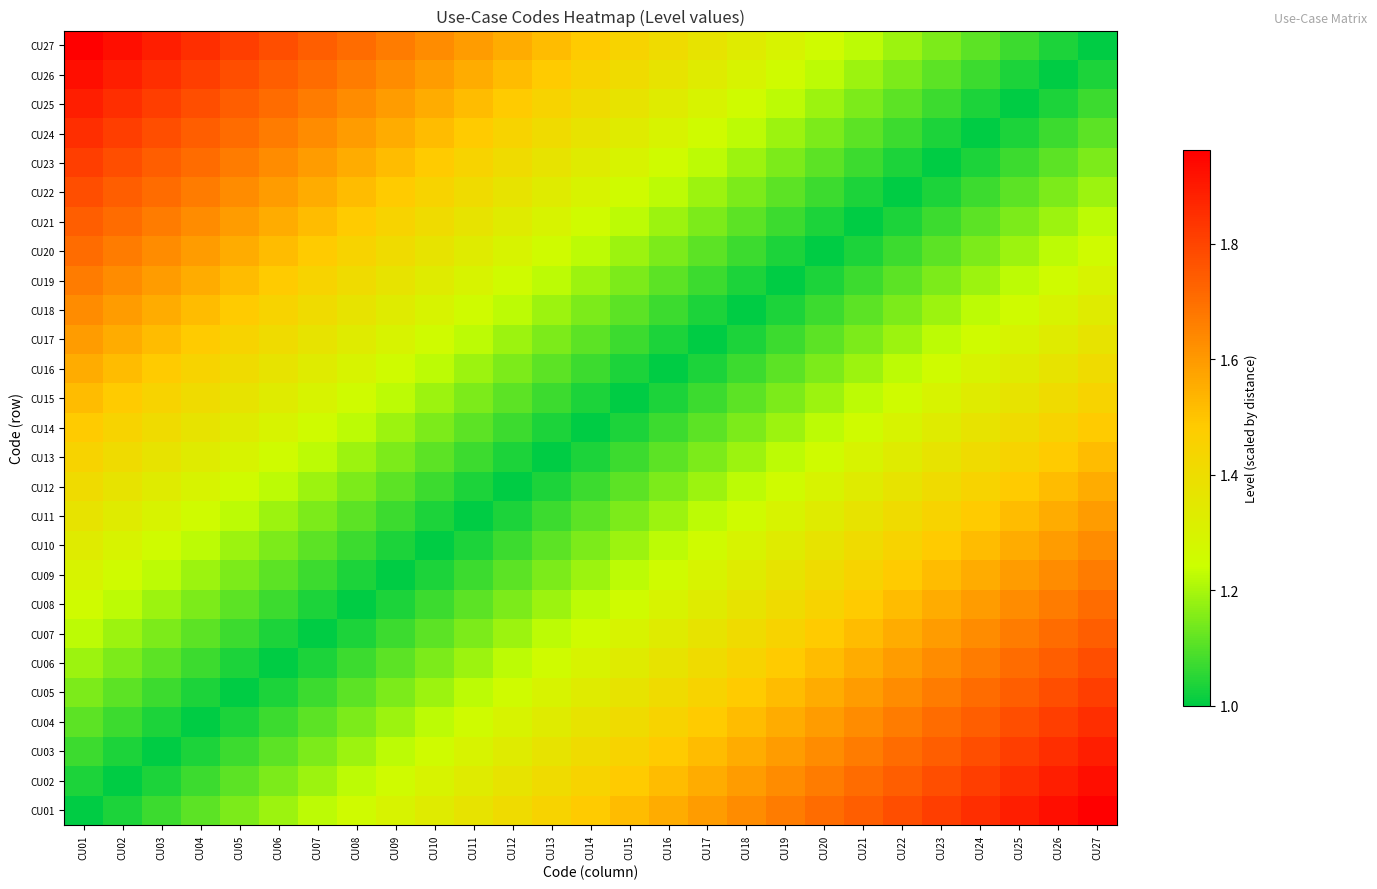

Reading right to left, extract all data points from this chart.

CU01: CU27=2.0	CU26=1.9	CU25=1.9	CU24=1.9	CU23=1.8	CU22=1.8	CU21=1.7	CU20=1.7	CU19=1.7	CU18=1.6	CU17=1.6	CU16=1.6	CU15=1.5	CU14=1.5	CU13=1.4	CU12=1.4	CU11=1.4	CU10=1.3	CU09=1.3	CU08=1.3	CU07=1.2	CU06=1.2	CU05=1.1	CU04=1.1	CU03=1.1	CU02=1.0	CU01=1.0
CU02: CU27=1.9	CU26=1.9	CU25=1.9	CU24=1.8	CU23=1.8	CU22=1.7	CU21=1.7	CU20=1.7	CU19=1.6	CU18=1.6	CU17=1.6	CU16=1.5	CU15=1.5	CU14=1.4	CU13=1.4	CU12=1.4	CU11=1.3	CU10=1.3	CU09=1.3	CU08=1.2	CU07=1.2	CU06=1.1	CU05=1.1	CU04=1.1	CU03=1.0	CU02=1.0	CU01=1.0
CU03: CU27=1.9	CU26=1.9	CU25=1.8	CU24=1.8	CU23=1.7	CU22=1.7	CU21=1.7	CU20=1.6	CU19=1.6	CU18=1.6	CU17=1.5	CU16=1.5	CU15=1.4	CU14=1.4	CU13=1.4	CU12=1.3	CU11=1.3	CU10=1.3	CU09=1.2	CU08=1.2	CU07=1.1	CU06=1.1	CU05=1.1	CU04=1.0	CU03=1.0	CU02=1.0	CU01=1.1
CU04: CU27=1.9	CU26=1.8	CU25=1.8	CU24=1.7	CU23=1.7	CU22=1.7	CU21=1.6	CU20=1.6	CU19=1.6	CU18=1.5	CU17=1.5	CU16=1.4	CU15=1.4	CU14=1.4	CU13=1.3	CU12=1.3	CU11=1.3	CU10=1.2	CU09=1.2	CU08=1.1	CU07=1.1	CU06=1.1	CU05=1.0	CU04=1.0	CU03=1.0	CU02=1.1	CU01=1.1
CU05: CU27=1.8	CU26=1.8	CU25=1.7	CU24=1.7	CU23=1.7	CU22=1.6	CU21=1.6	CU20=1.6	CU19=1.5	CU18=1.5	CU17=1.4	CU16=1.4	CU15=1.4	CU14=1.3	CU13=1.3	CU12=1.3	CU11=1.2	CU10=1.2	CU09=1.1	CU08=1.1	CU07=1.1	CU06=1.0	CU05=1.0	CU04=1.0	CU03=1.1	CU02=1.1	CU01=1.1
CU06: CU27=1.8	CU26=1.7	CU25=1.7	CU24=1.7	CU23=1.6	CU22=1.6	CU21=1.6	CU20=1.5	CU19=1.5	CU18=1.4	CU17=1.4	CU16=1.4	CU15=1.3	CU14=1.3	CU13=1.3	CU12=1.2	CU11=1.2	CU10=1.1	CU09=1.1	CU08=1.1	CU07=1.0	CU06=1.0	CU05=1.0	CU04=1.1	CU03=1.1	CU02=1.1	CU01=1.2
CU07: CU27=1.7	CU26=1.7	CU25=1.7	CU24=1.6	CU23=1.6	CU22=1.6	CU21=1.5	CU20=1.5	CU19=1.4	CU18=1.4	CU17=1.4	CU16=1.3	CU15=1.3	CU14=1.3	CU13=1.2	CU12=1.2	CU11=1.1	CU10=1.1	CU09=1.1	CU08=1.0	CU07=1.0	CU06=1.0	CU05=1.1	CU04=1.1	CU03=1.1	CU02=1.2	CU01=1.2
CU08: CU27=1.7	CU26=1.7	CU25=1.6	CU24=1.6	CU23=1.6	CU22=1.5	CU21=1.5	CU20=1.4	CU19=1.4	CU18=1.4	CU17=1.3	CU16=1.3	CU15=1.3	CU14=1.2	CU13=1.2	CU12=1.1	CU11=1.1	CU10=1.1	CU09=1.0	CU08=1.0	CU07=1.0	CU06=1.1	CU05=1.1	CU04=1.1	CU03=1.2	CU02=1.2	CU01=1.3
CU09: CU27=1.7	CU26=1.6	CU25=1.6	CU24=1.6	CU23=1.5	CU22=1.5	CU21=1.4	CU20=1.4	CU19=1.4	CU18=1.3	CU17=1.3	CU16=1.3	CU15=1.2	CU14=1.2	CU13=1.1	CU12=1.1	CU11=1.1	CU10=1.0	CU09=1.0	CU08=1.0	CU07=1.1	CU06=1.1	CU05=1.1	CU04=1.2	CU03=1.2	CU02=1.3	CU01=1.3
CU10: CU27=1.6	CU26=1.6	CU25=1.6	CU24=1.5	CU23=1.5	CU22=1.4	CU21=1.4	CU20=1.4	CU19=1.3	CU18=1.3	CU17=1.3	CU16=1.2	CU15=1.2	CU14=1.1	CU13=1.1	CU12=1.1	CU11=1.0	CU10=1.0	CU09=1.0	CU08=1.1	CU07=1.1	CU06=1.1	CU05=1.2	CU04=1.2	CU03=1.3	CU02=1.3	CU01=1.3
CU11: CU27=1.6	CU26=1.6	CU25=1.5	CU24=1.5	CU23=1.4	CU22=1.4	CU21=1.4	CU20=1.3	CU19=1.3	CU18=1.3	CU17=1.2	CU16=1.2	CU15=1.1	CU14=1.1	CU13=1.1	CU12=1.0	CU11=1.0	CU10=1.0	CU09=1.1	CU08=1.1	CU07=1.1	CU06=1.2	CU05=1.2	CU04=1.3	CU03=1.3	CU02=1.3	CU01=1.4
CU12: CU27=1.6	CU26=1.5	CU25=1.5	CU24=1.4	CU23=1.4	CU22=1.4	CU21=1.3	CU20=1.3	CU19=1.3	CU18=1.2	CU17=1.2	CU16=1.1	CU15=1.1	CU14=1.1	CU13=1.0	CU12=1.0	CU11=1.0	CU10=1.1	CU09=1.1	CU08=1.1	CU07=1.2	CU06=1.2	CU05=1.3	CU04=1.3	CU03=1.3	CU02=1.4	CU01=1.4
CU13: CU27=1.5	CU26=1.5	CU25=1.4	CU24=1.4	CU23=1.4	CU22=1.3	CU21=1.3	CU20=1.3	CU19=1.2	CU18=1.2	CU17=1.1	CU16=1.1	CU15=1.1	CU14=1.0	CU13=1.0	CU12=1.0	CU11=1.1	CU10=1.1	CU09=1.1	CU08=1.2	CU07=1.2	CU06=1.3	CU05=1.3	CU04=1.3	CU03=1.4	CU02=1.4	CU01=1.4
CU14: CU27=1.5	CU26=1.4	CU25=1.4	CU24=1.4	CU23=1.3	CU22=1.3	CU21=1.3	CU20=1.2	CU19=1.2	CU18=1.1	CU17=1.1	CU16=1.1	CU15=1.0	CU14=1.0	CU13=1.0	CU12=1.1	CU11=1.1	CU10=1.1	CU09=1.2	CU08=1.2	CU07=1.3	CU06=1.3	CU05=1.3	CU04=1.4	CU03=1.4	CU02=1.4	CU01=1.5
CU15: CU27=1.4	CU26=1.4	CU25=1.4	CU24=1.3	CU23=1.3	CU22=1.3	CU21=1.2	CU20=1.2	CU19=1.1	CU18=1.1	CU17=1.1	CU16=1.0	CU15=1.0	CU14=1.0	CU13=1.1	CU12=1.1	CU11=1.1	CU10=1.2	CU09=1.2	CU08=1.3	CU07=1.3	CU06=1.3	CU05=1.4	CU04=1.4	CU03=1.4	CU02=1.5	CU01=1.5
CU16: CU27=1.4	CU26=1.4	CU25=1.3	CU24=1.3	CU23=1.3	CU22=1.2	CU21=1.2	CU20=1.1	CU19=1.1	CU18=1.1	CU17=1.0	CU16=1.0	CU15=1.0	CU14=1.1	CU13=1.1	CU12=1.1	CU11=1.2	CU10=1.2	CU09=1.3	CU08=1.3	CU07=1.3	CU06=1.4	CU05=1.4	CU04=1.4	CU03=1.5	CU02=1.5	CU01=1.6
CU17: CU27=1.4	CU26=1.3	CU25=1.3	CU24=1.3	CU23=1.2	CU22=1.2	CU21=1.1	CU20=1.1	CU19=1.1	CU18=1.0	CU17=1.0	CU16=1.0	CU15=1.1	CU14=1.1	CU13=1.1	CU12=1.2	CU11=1.2	CU10=1.3	CU09=1.3	CU08=1.3	CU07=1.4	CU06=1.4	CU05=1.4	CU04=1.5	CU03=1.5	CU02=1.6	CU01=1.6
CU18: CU27=1.3	CU26=1.3	CU25=1.3	CU24=1.2	CU23=1.2	CU22=1.1	CU21=1.1	CU20=1.1	CU19=1.0	CU18=1.0	CU17=1.0	CU16=1.1	CU15=1.1	CU14=1.1	CU13=1.2	CU12=1.2	CU11=1.3	CU10=1.3	CU09=1.3	CU08=1.4	CU07=1.4	CU06=1.4	CU05=1.5	CU04=1.5	CU03=1.6	CU02=1.6	CU01=1.6
CU19: CU27=1.3	CU26=1.3	CU25=1.2	CU24=1.2	CU23=1.1	CU22=1.1	CU21=1.1	CU20=1.0	CU19=1.0	CU18=1.0	CU17=1.1	CU16=1.1	CU15=1.1	CU14=1.2	CU13=1.2	CU12=1.3	CU11=1.3	CU10=1.3	CU09=1.4	CU08=1.4	CU07=1.4	CU06=1.5	CU05=1.5	CU04=1.6	CU03=1.6	CU02=1.6	CU01=1.7
CU20: CU27=1.3	CU26=1.2	CU25=1.2	CU24=1.1	CU23=1.1	CU22=1.1	CU21=1.0	CU20=1.0	CU19=1.0	CU18=1.1	CU17=1.1	CU16=1.1	CU15=1.2	CU14=1.2	CU13=1.3	CU12=1.3	CU11=1.3	CU10=1.4	CU09=1.4	CU08=1.4	CU07=1.5	CU06=1.5	CU05=1.6	CU04=1.6	CU03=1.6	CU02=1.7	CU01=1.7
CU21: CU27=1.2	CU26=1.2	CU25=1.1	CU24=1.1	CU23=1.1	CU22=1.0	CU21=1.0	CU20=1.0	CU19=1.1	CU18=1.1	CU17=1.1	CU16=1.2	CU15=1.2	CU14=1.3	CU13=1.3	CU12=1.3	CU11=1.4	CU10=1.4	CU09=1.4	CU08=1.5	CU07=1.5	CU06=1.6	CU05=1.6	CU04=1.6	CU03=1.7	CU02=1.7	CU01=1.7
CU22: CU27=1.2	CU26=1.1	CU25=1.1	CU24=1.1	CU23=1.0	CU22=1.0	CU21=1.0	CU20=1.1	CU19=1.1	CU18=1.1	CU17=1.2	CU16=1.2	CU15=1.3	CU14=1.3	CU13=1.3	CU12=1.4	CU11=1.4	CU10=1.4	CU09=1.5	CU08=1.5	CU07=1.6	CU06=1.6	CU05=1.6	CU04=1.7	CU03=1.7	CU02=1.7	CU01=1.8
CU23: CU27=1.1	CU26=1.1	CU25=1.1	CU24=1.0	CU23=1.0	CU22=1.0	CU21=1.1	CU20=1.1	CU19=1.1	CU18=1.2	CU17=1.2	CU16=1.3	CU15=1.3	CU14=1.3	CU13=1.4	CU12=1.4	CU11=1.4	CU10=1.5	CU09=1.5	CU08=1.6	CU07=1.6	CU06=1.6	CU05=1.7	CU04=1.7	CU03=1.7	CU02=1.8	CU01=1.8
CU24: CU27=1.1	CU26=1.1	CU25=1.0	CU24=1.0	CU23=1.0	CU22=1.1	CU21=1.1	CU20=1.1	CU19=1.2	CU18=1.2	CU17=1.3	CU16=1.3	CU15=1.3	CU14=1.4	CU13=1.4	CU12=1.4	CU11=1.5	CU10=1.5	CU09=1.6	CU08=1.6	CU07=1.6	CU06=1.7	CU05=1.7	CU04=1.7	CU03=1.8	CU02=1.8	CU01=1.9
CU25: CU27=1.1	CU26=1.0	CU25=1.0	CU24=1.0	CU23=1.1	CU22=1.1	CU21=1.1	CU20=1.2	CU19=1.2	CU18=1.3	CU17=1.3	CU16=1.3	CU15=1.4	CU14=1.4	CU13=1.4	CU12=1.5	CU11=1.5	CU10=1.6	CU09=1.6	CU08=1.6	CU07=1.7	CU06=1.7	CU05=1.7	CU04=1.8	CU03=1.8	CU02=1.9	CU01=1.9
CU26: CU27=1.0	CU26=1.0	CU25=1.0	CU24=1.1	CU23=1.1	CU22=1.1	CU21=1.2	CU20=1.2	CU19=1.3	CU18=1.3	CU17=1.3	CU16=1.4	CU15=1.4	CU14=1.4	CU13=1.5	CU12=1.5	CU11=1.6	CU10=1.6	CU09=1.6	CU08=1.7	CU07=1.7	CU06=1.7	CU05=1.8	CU04=1.8	CU03=1.9	CU02=1.9	CU01=1.9
CU27: CU27=1.0	CU26=1.0	CU25=1.1	CU24=1.1	CU23=1.1	CU22=1.2	CU21=1.2	CU20=1.3	CU19=1.3	CU18=1.3	CU17=1.4	CU16=1.4	CU15=1.4	CU14=1.5	CU13=1.5	CU12=1.6	CU11=1.6	CU10=1.6	CU09=1.7	CU08=1.7	CU07=1.7	CU06=1.8	CU05=1.8	CU04=1.9	CU03=1.9	CU02=1.9	CU01=2.0